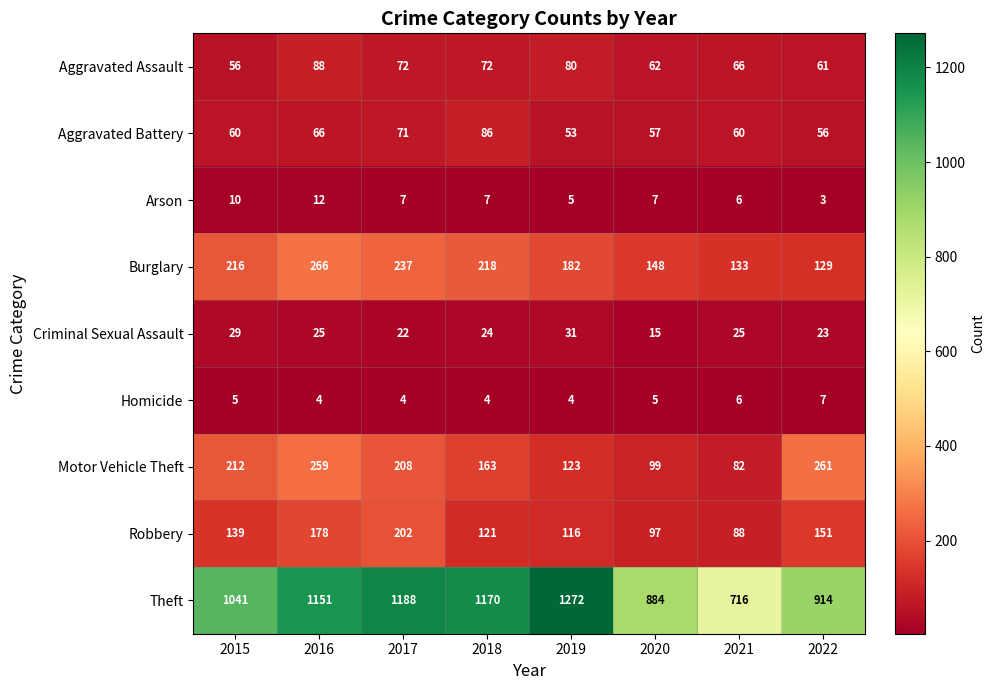

Which series has the largest total across all categories?

Theft